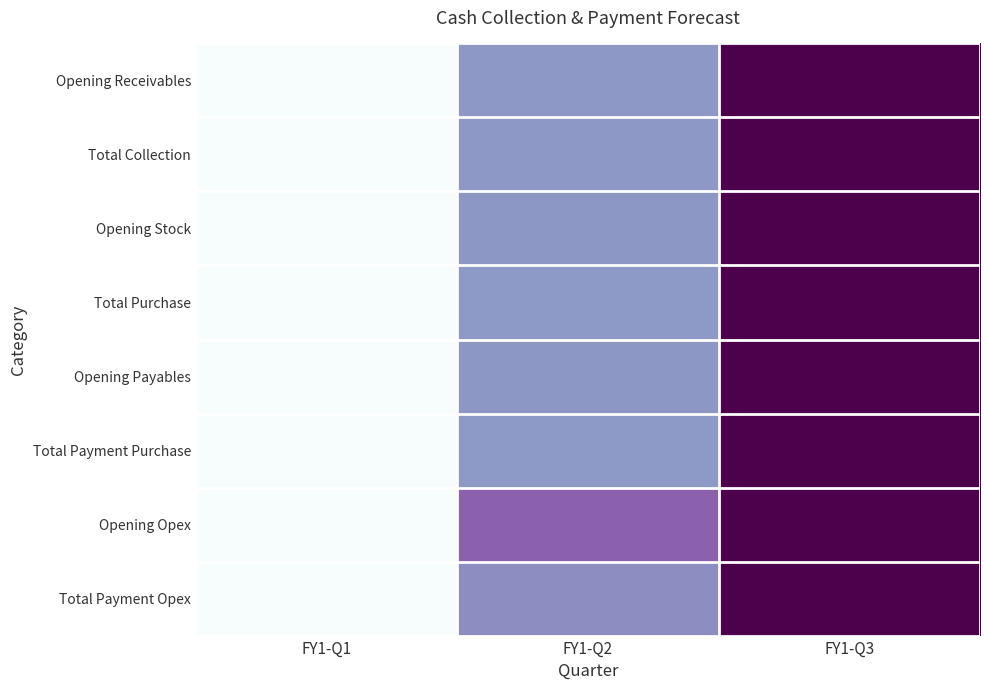

At which category does the chart reach its peak across all series?

FY1-Q3